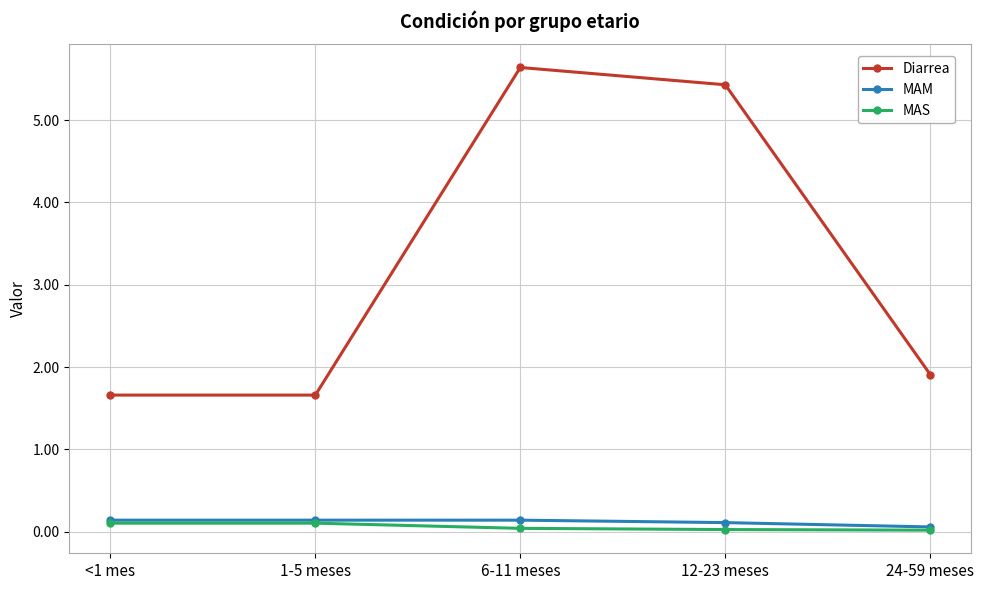

True or false: MAS and Diarrea intersect in this chart.

False